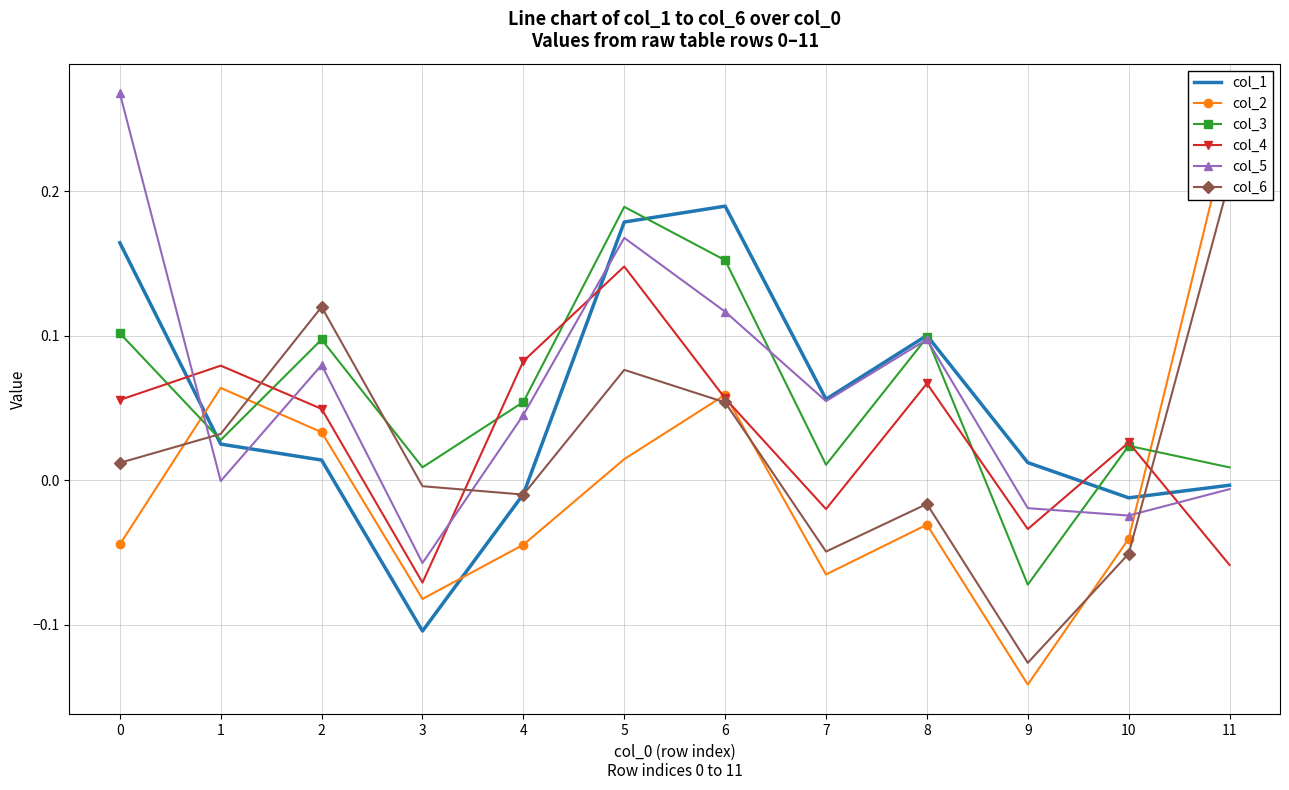

Is this an area chart (filled region under the line)?

No